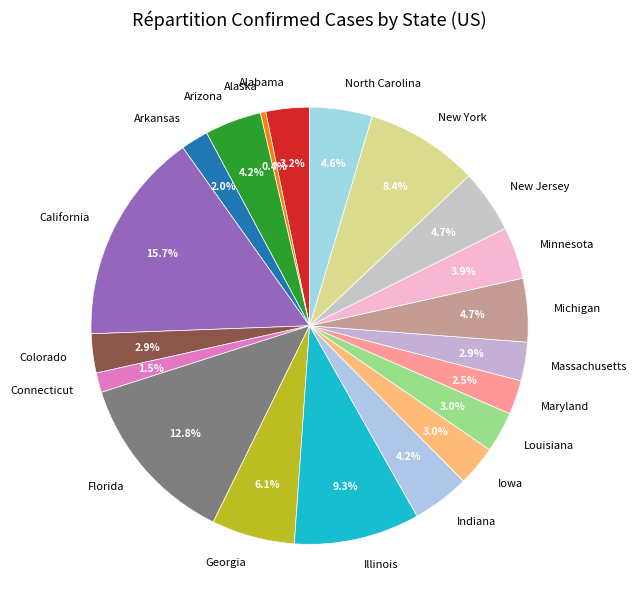

Is California the majority of the pie?

No